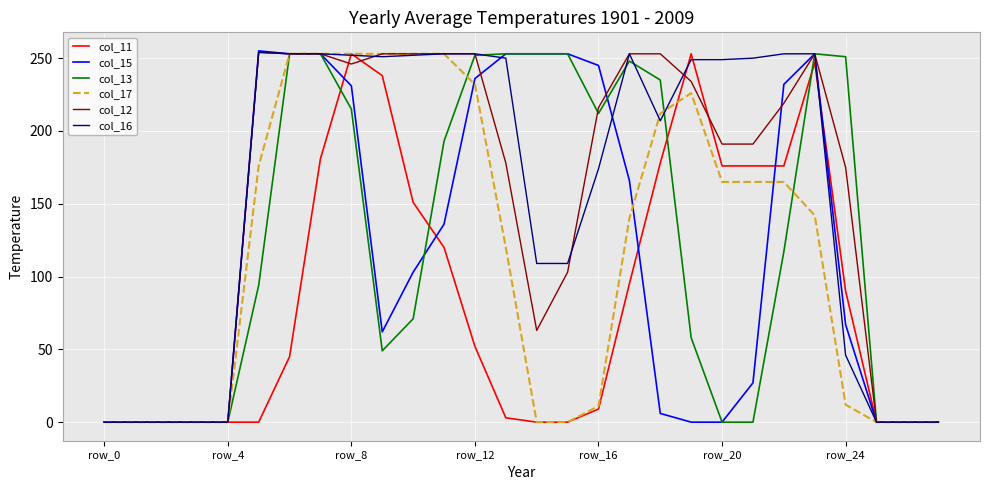

What is the greatest value displayed?

255